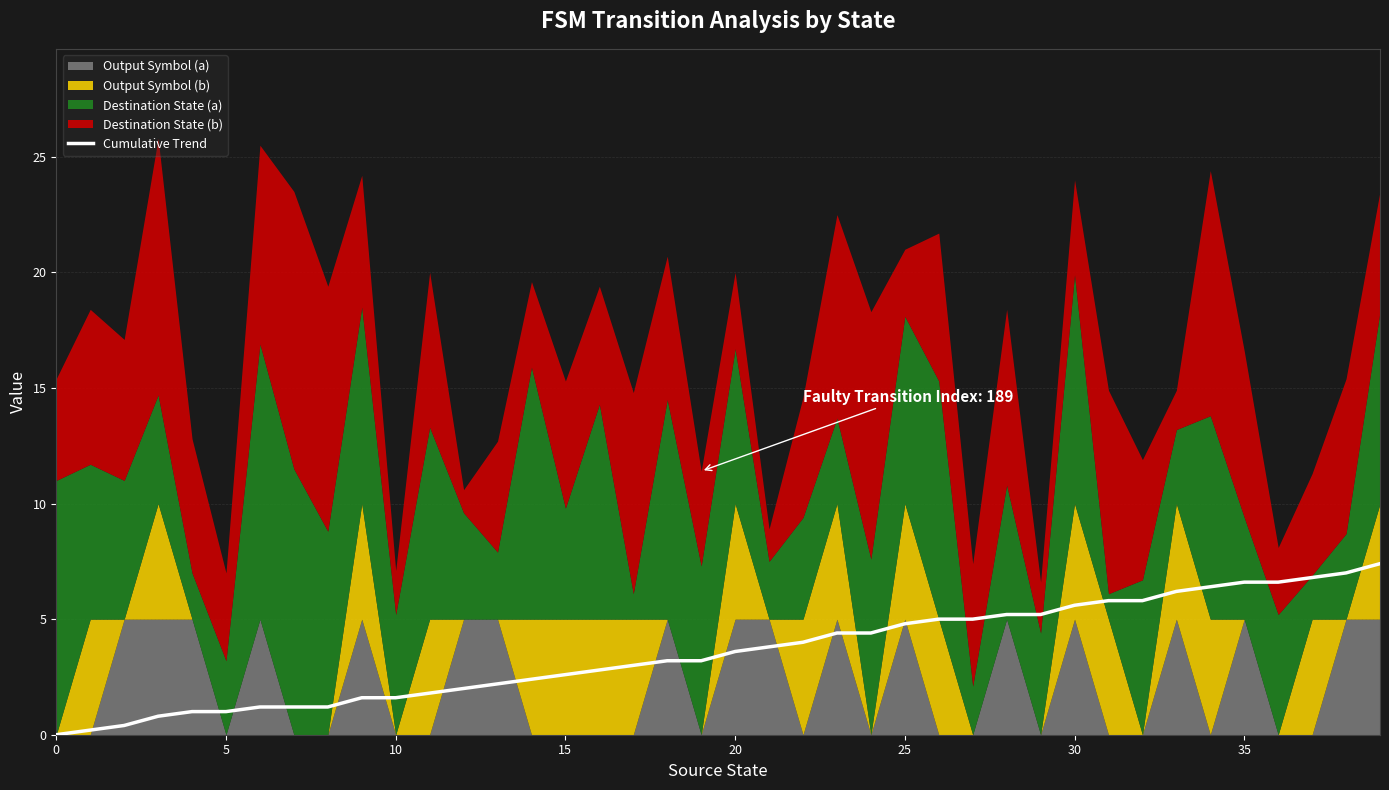

What is the difference between the second highest and minimum values?

7.0